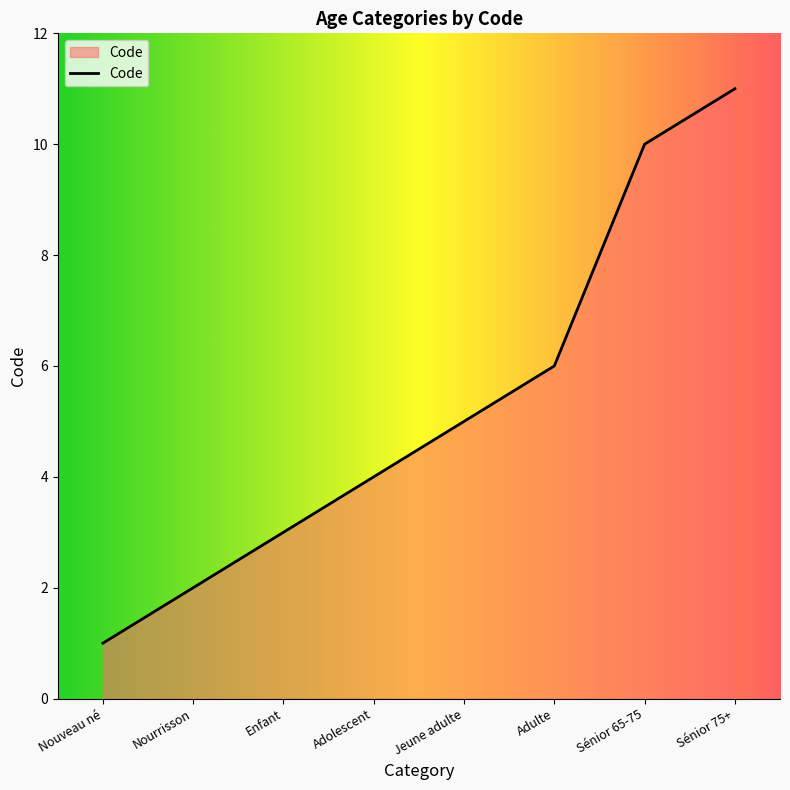

Which category has the lowest value across all series?

Nouveau né